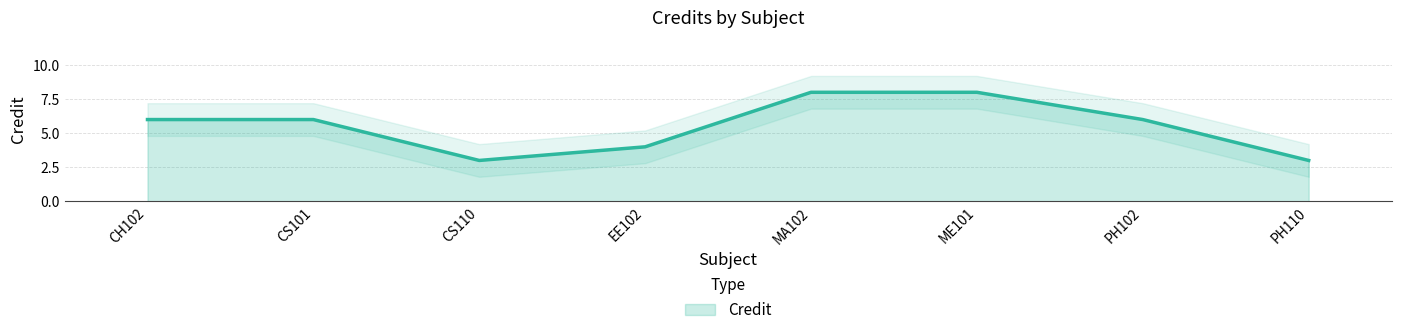

List the labels in order of value, smallest first.

CS110, PH110, EE102, CH102, CS101, PH102, MA102, ME101